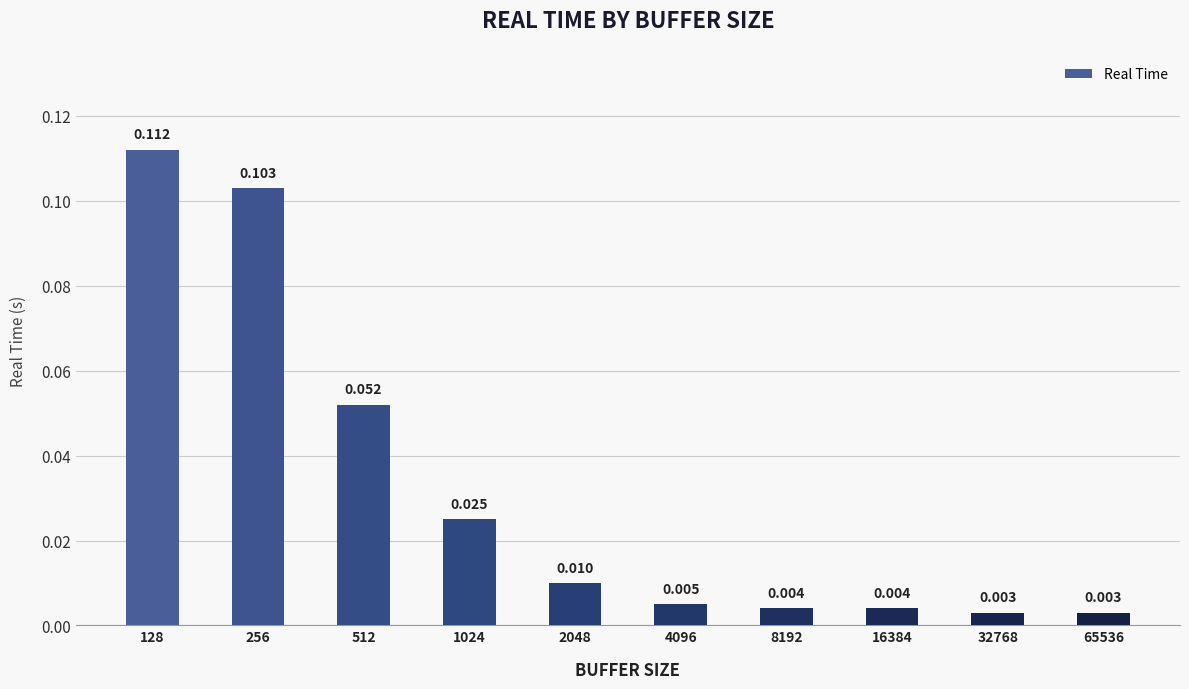

How many series are shown in this chart?

1